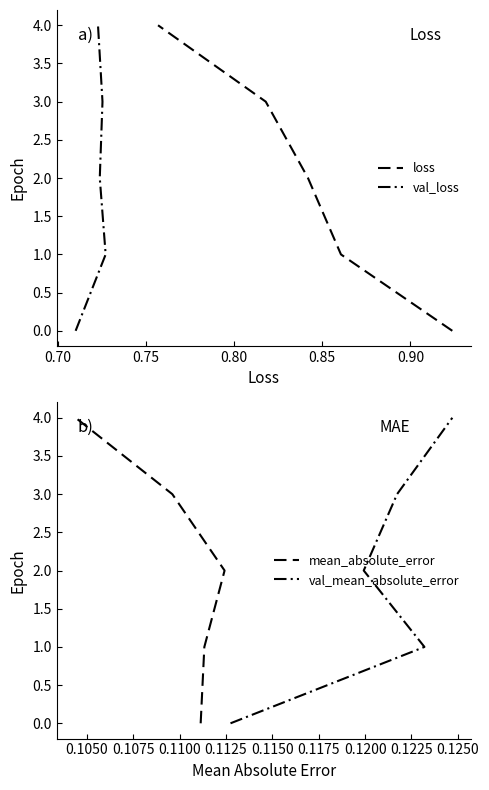

How many mean_absolute_error values are between 1 and 3?

3